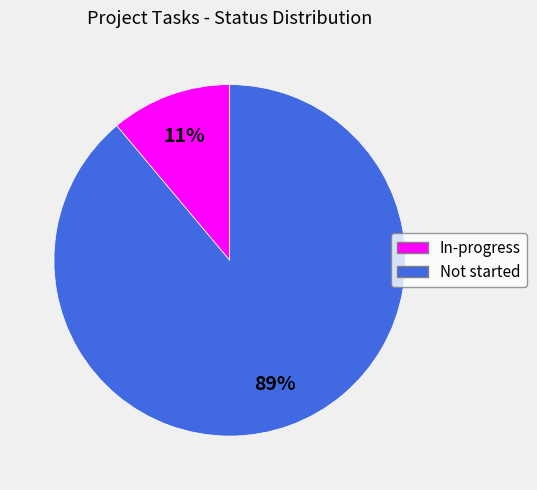

How many slices are in this pie chart?

2